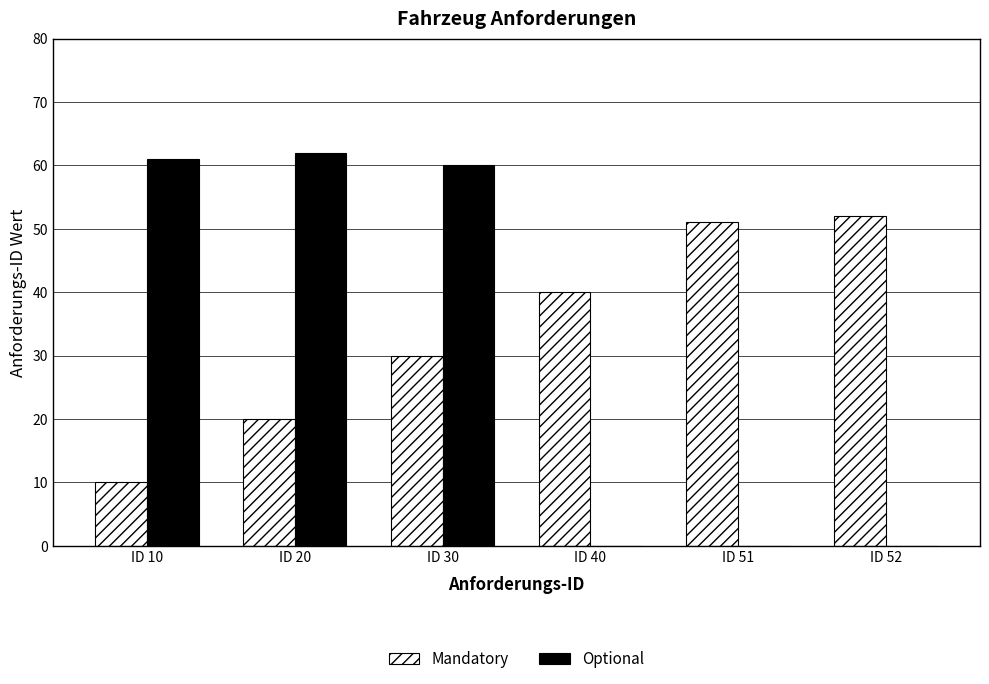

Which series has the largest total across all categories?

Mandatory